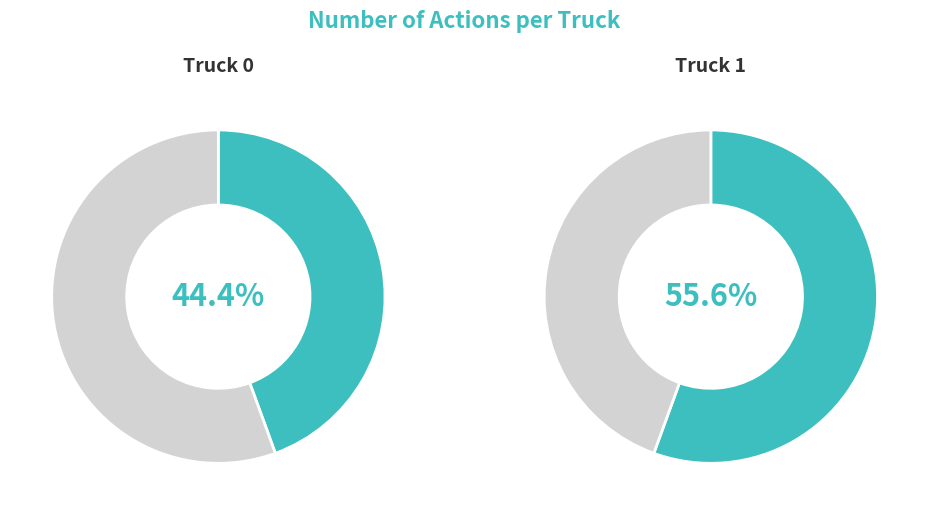

To the nearest percent, what is the difference between the Truck 1 and Truck 0 slice percentages?

11%